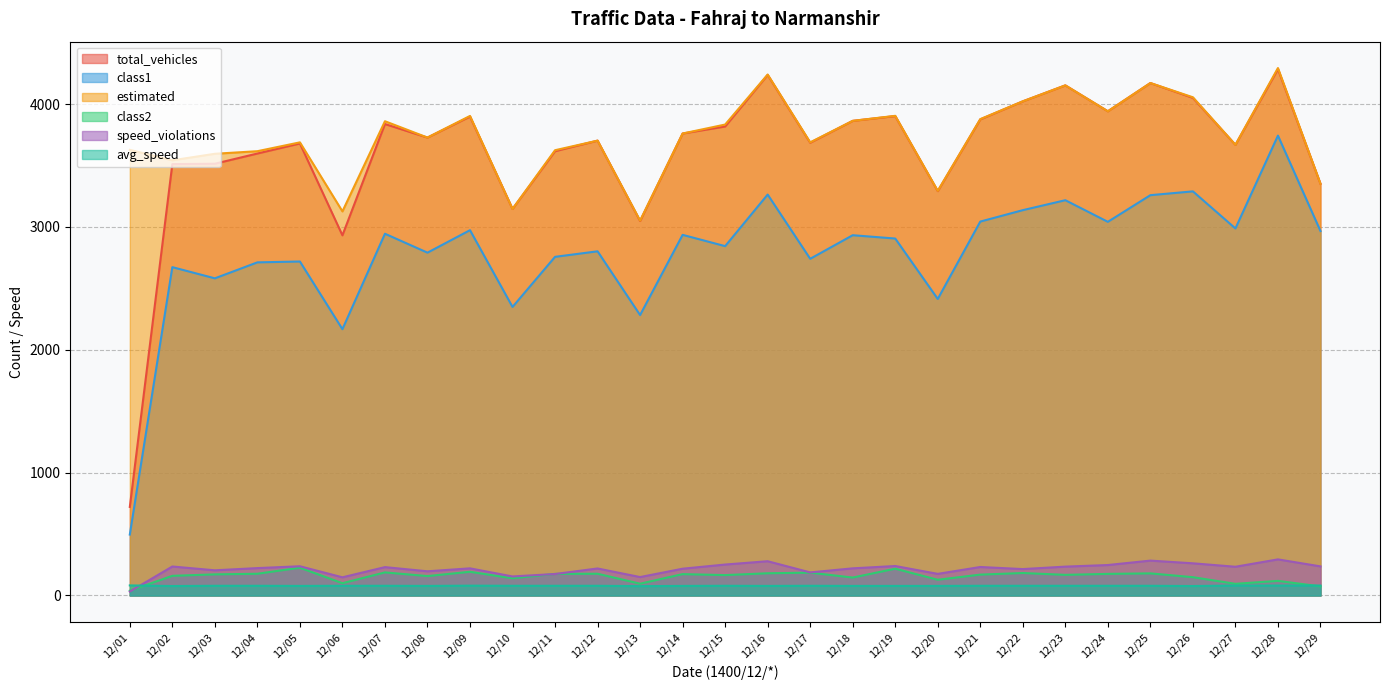

Which series has the largest total across all categories?

estimated